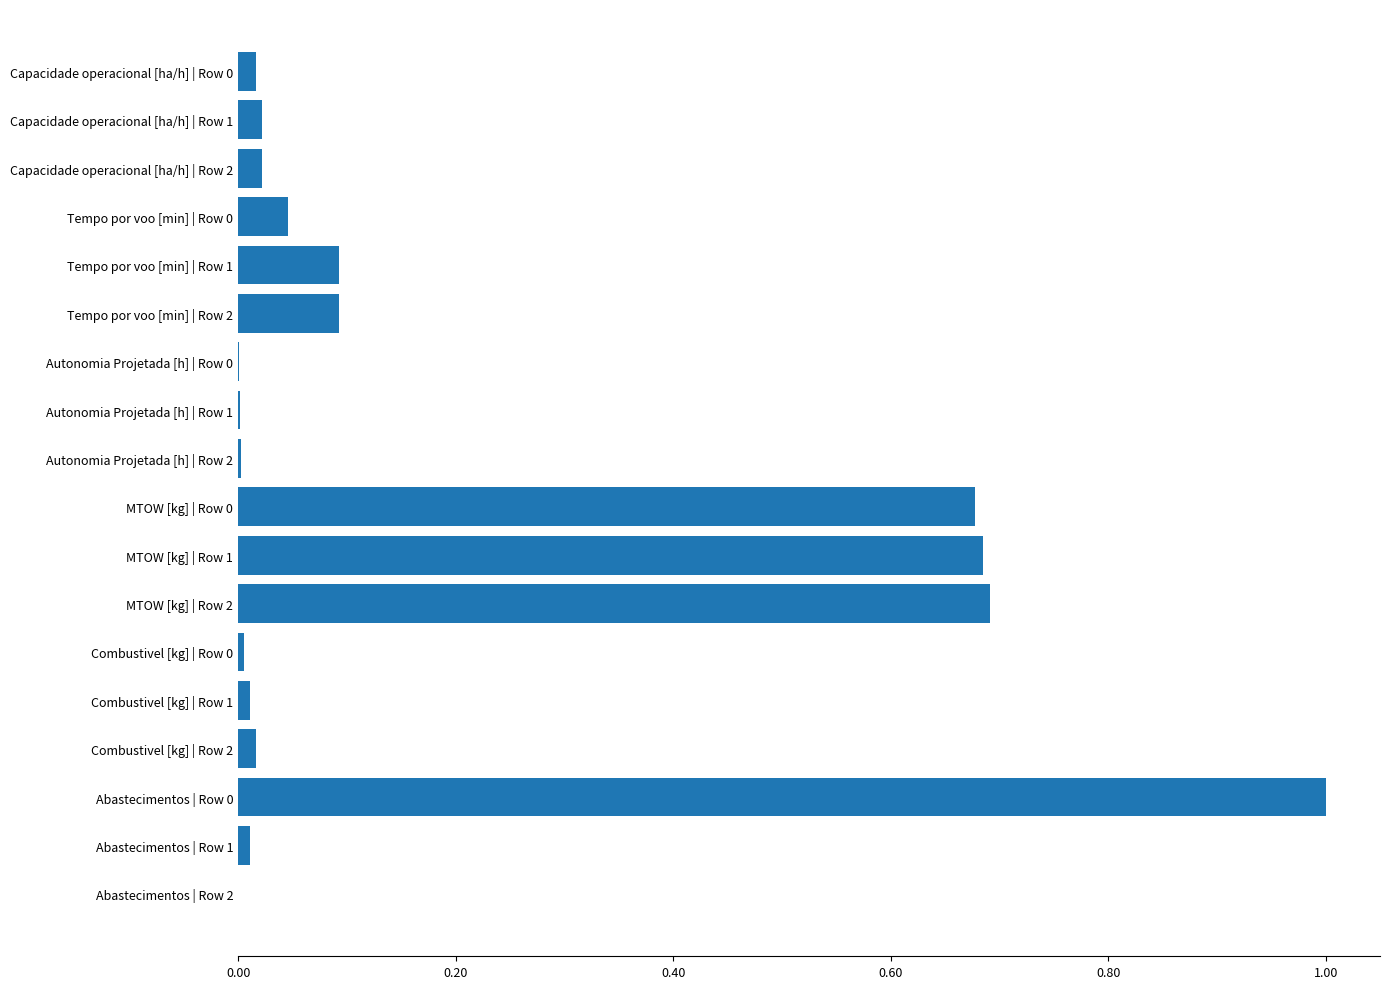

What is the sum of the values at Abastecimentos | Row 0 and MTOW [kg] | Row 0?

1.7